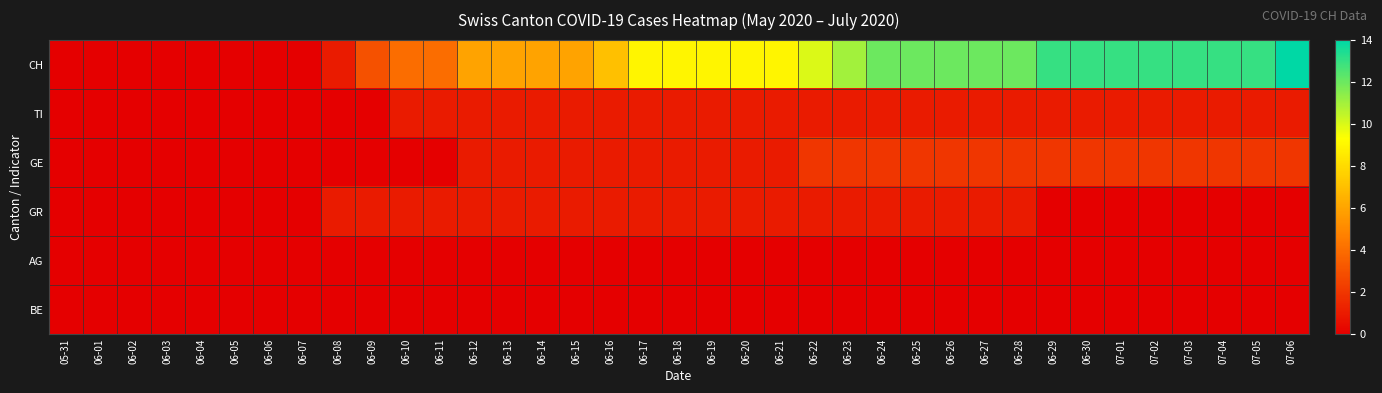

What is the difference between the highest and lowest values at 06-14?

6